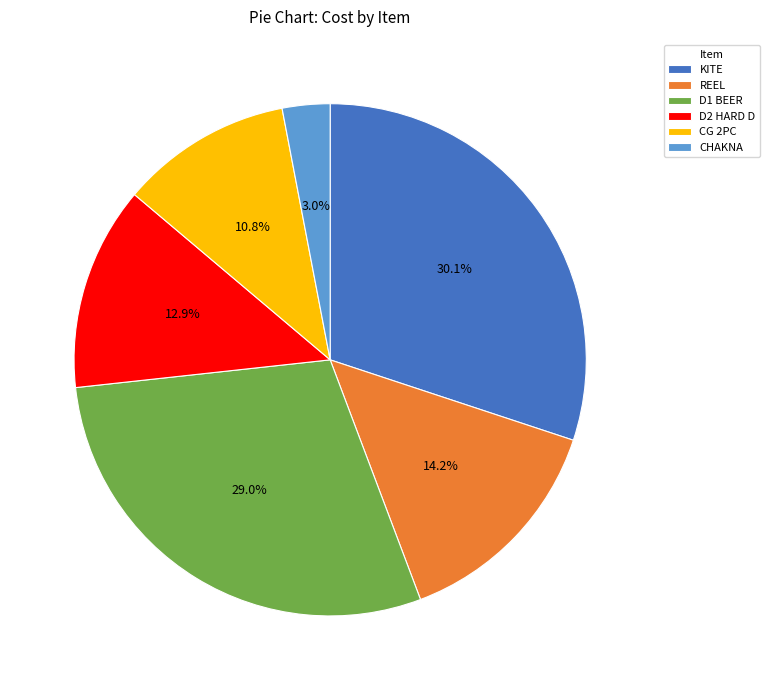

Does any single category account for the majority?

No